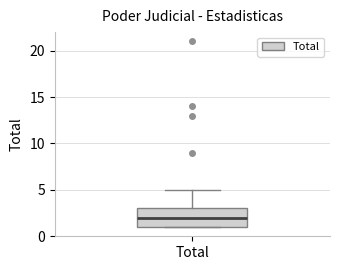

Read this box plot against the y-axis: the position of the median line, the range covered by the box, and the ends of both whiskers. The values are not printed on the chart, so give them approximately, as read against the axis.

median 2, box 1 to 3, whiskers 1 to 5